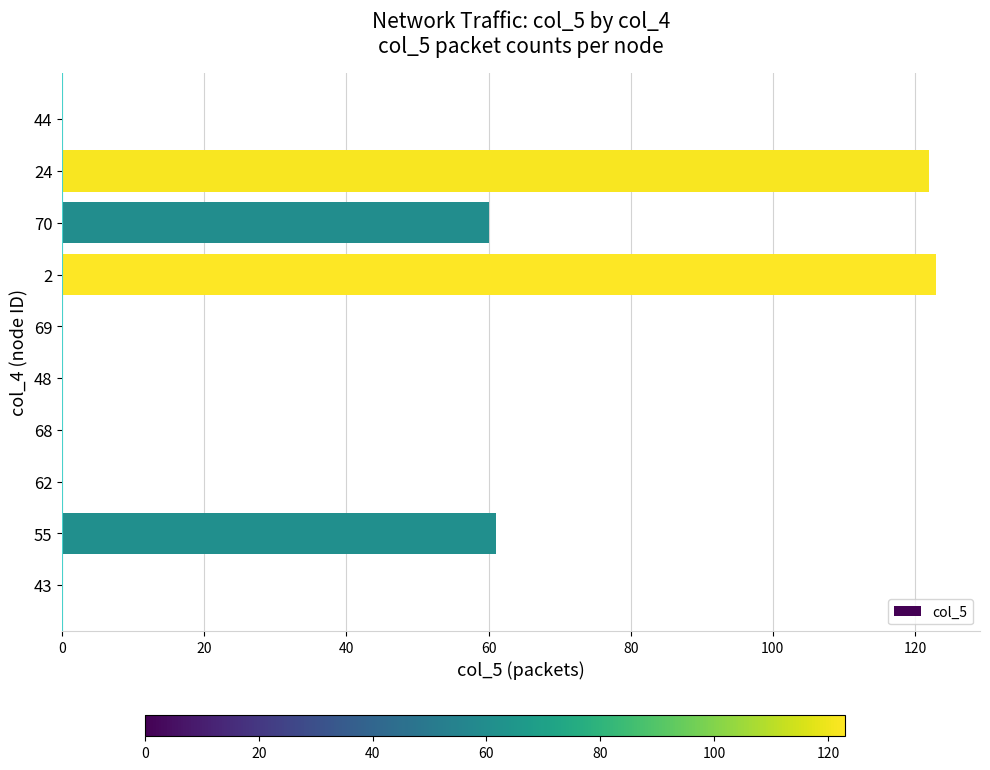

Reading top to bottom, transcribe all the data shown in this chart.

44=0	24=122	70=60	2=123	69=0	48=0	68=0	62=0	55=61	43=0